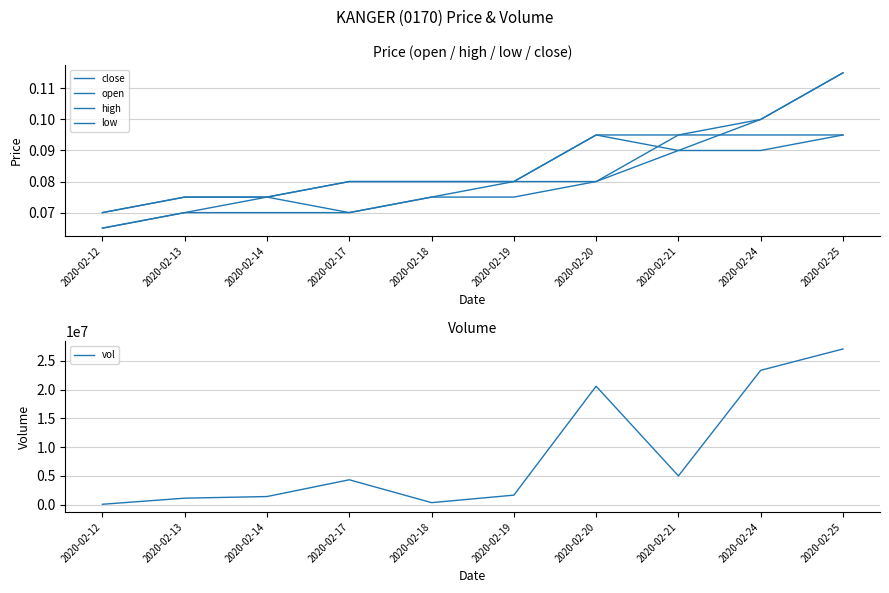

Rank the series by their maximum value, from lowest to highest.

open, low, close, high, vol